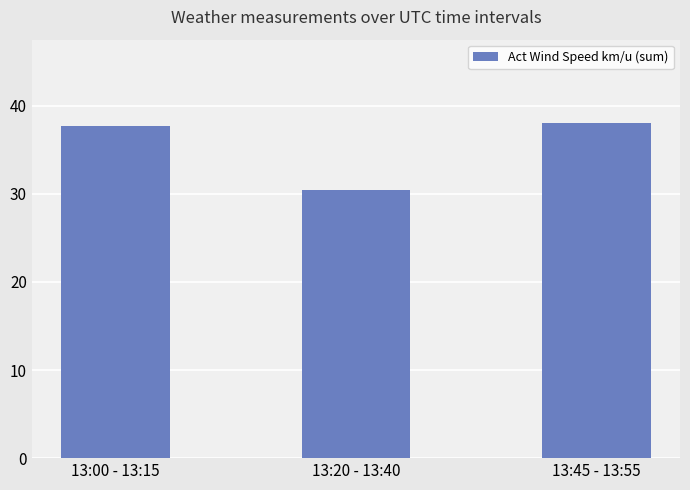

What is the difference between the values at 13:00 - 13:15 and 13:45 - 13:55?

0.3